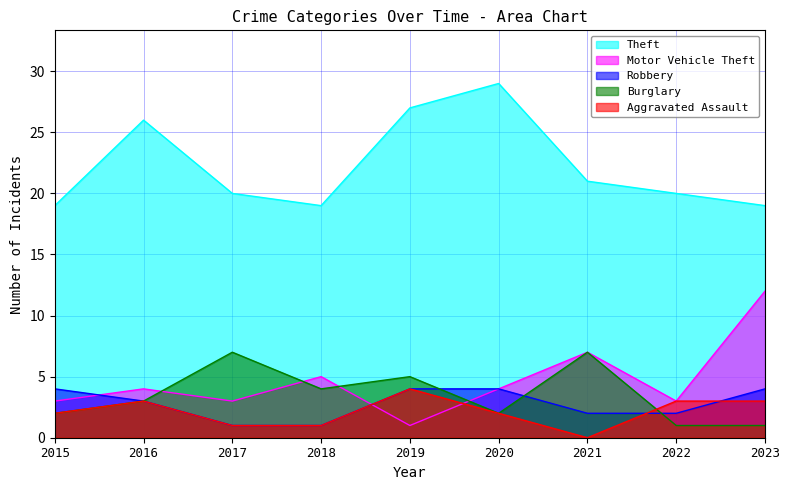

The Motor Vehicle Theft series shows 5 at 2018. True or false?

True